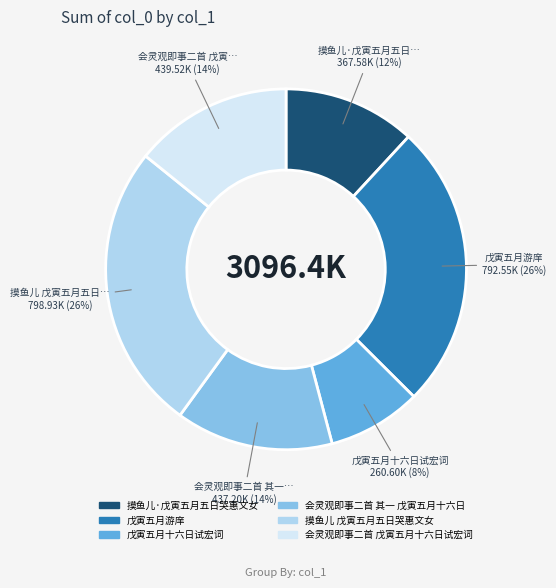

Is there a majority slice in this chart?

No